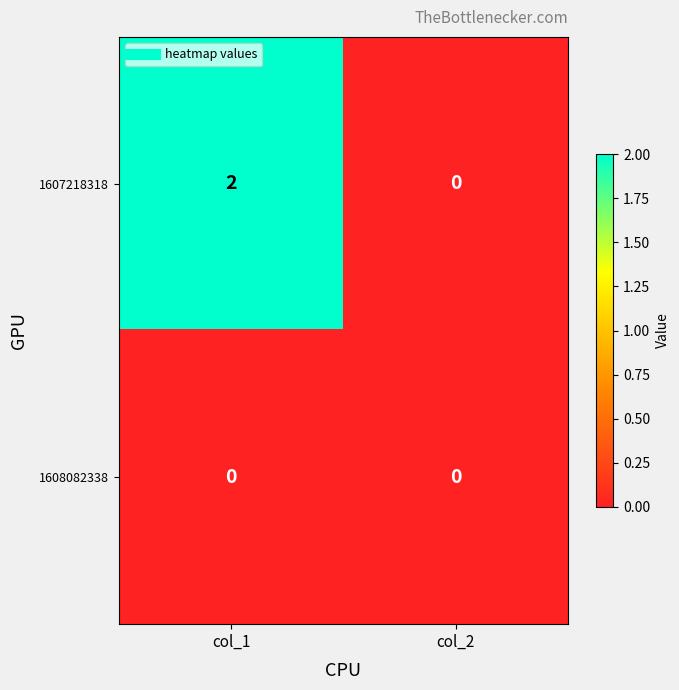

Reading left to right, transcribe all the data shown in this chart.

1607218318: 2	0
1608082338: 0	0